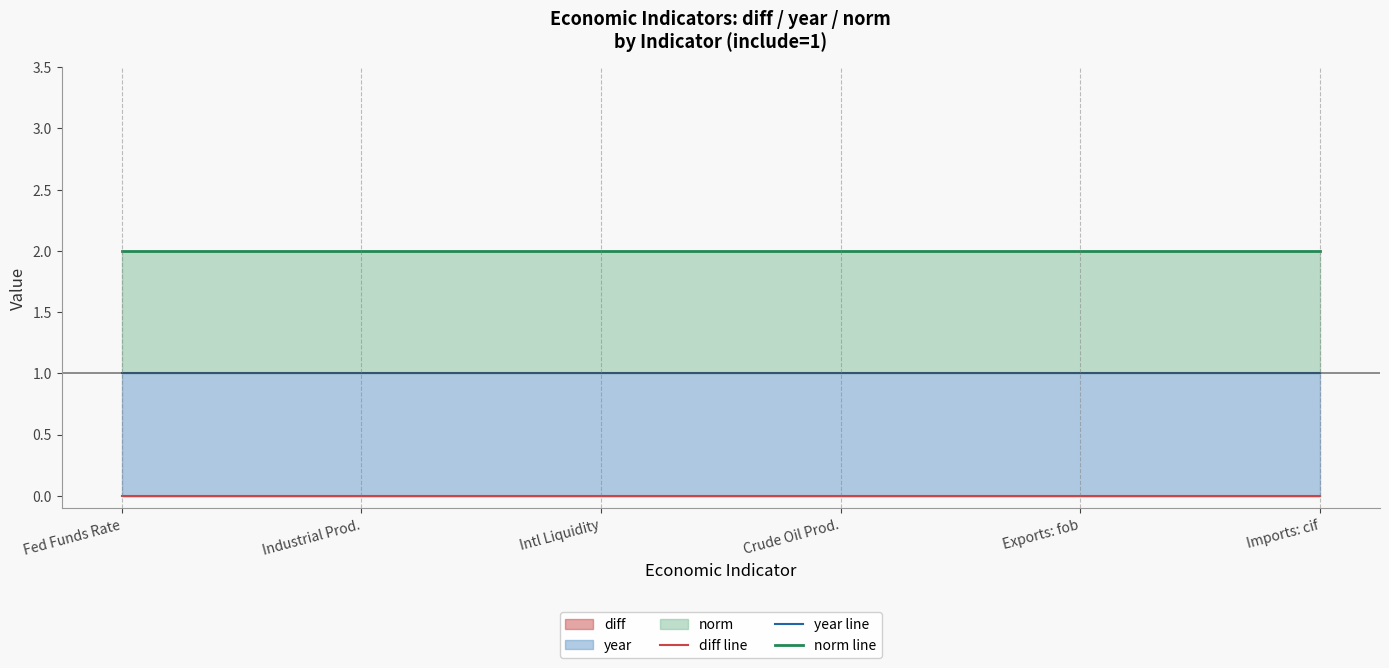

Which series has the largest total across all categories?

norm line